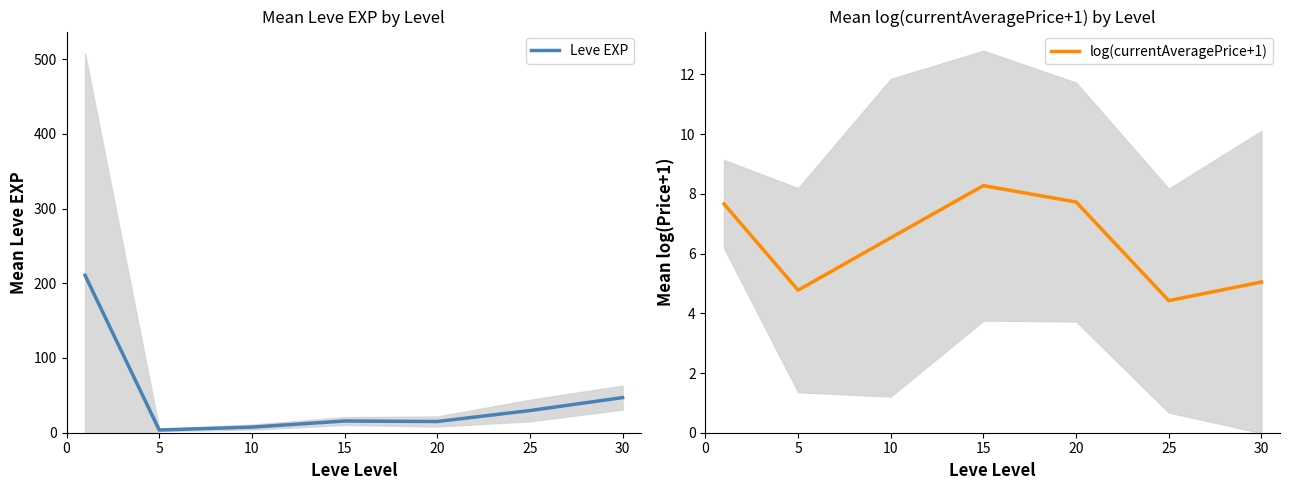

At which label does log(currentAveragePrice+1) reach its peak?

15